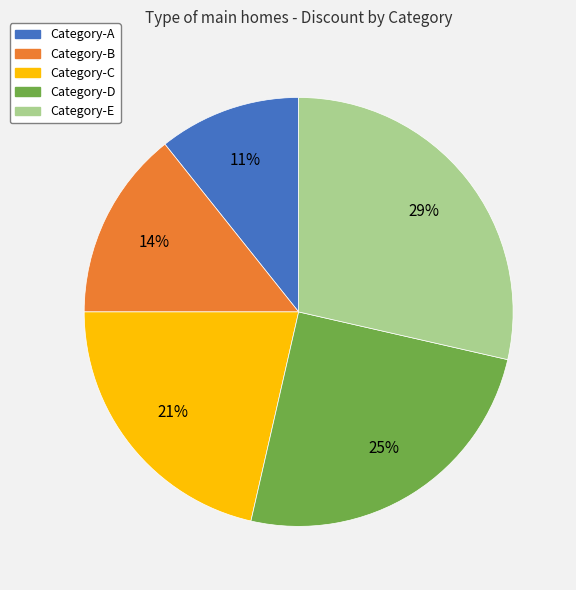

The Category-E slice represents 18% of the pie. True or false?

False